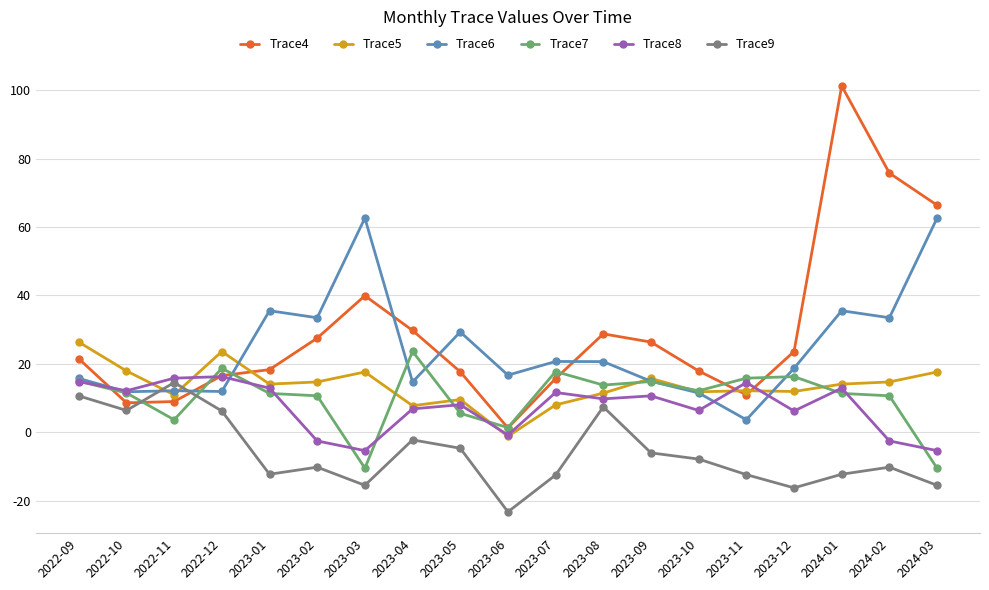

Read the Trace5 value at 2023-06.

-1.2